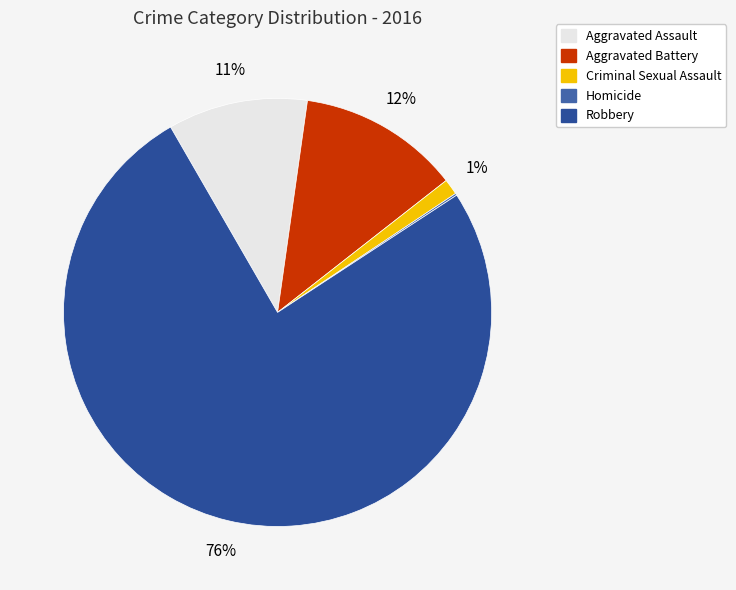

Does Robbery account for over 50% of the chart?

Yes